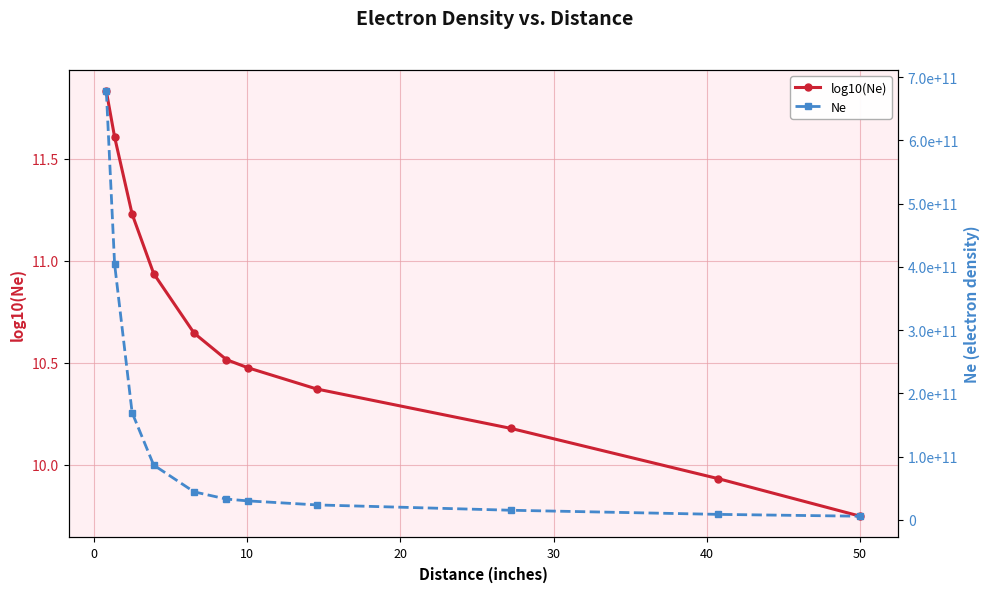

Reading left to right, extract all data points from this chart.

log10(Ne): 11.8	11.6	11.2	10.9	10.6	10.5	10.5	10.4	10.2	9.9	9.7
Ne: 677642000000.0	404576000000.0	169434000000.0	86496791878.0	44157044735.0	32734069488.0	29853826189.0	23496328208.0	15066070662.0	8536896183.0	5585988021.0